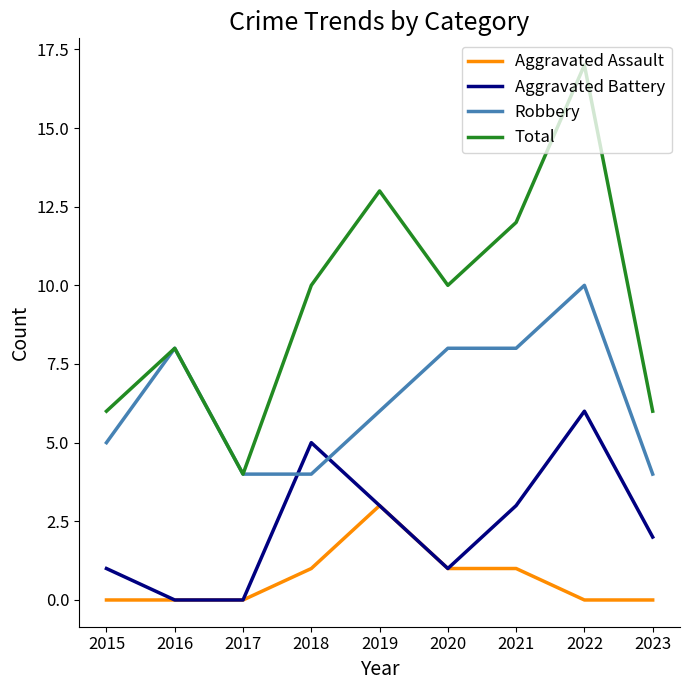

What is the difference between the second highest and minimum values in the Aggravated Battery series?

5